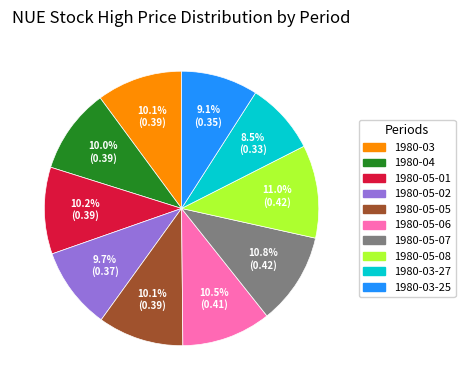

Does any single category account for the majority?

No